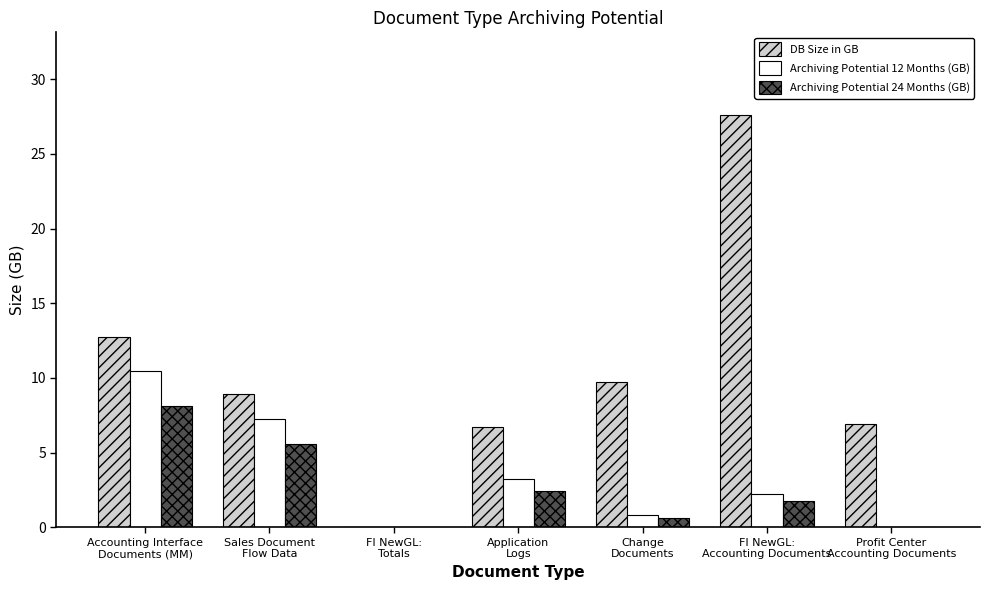

At which label is DB Size in GB closest to 13?

Accounting Interface
Documents (MM)